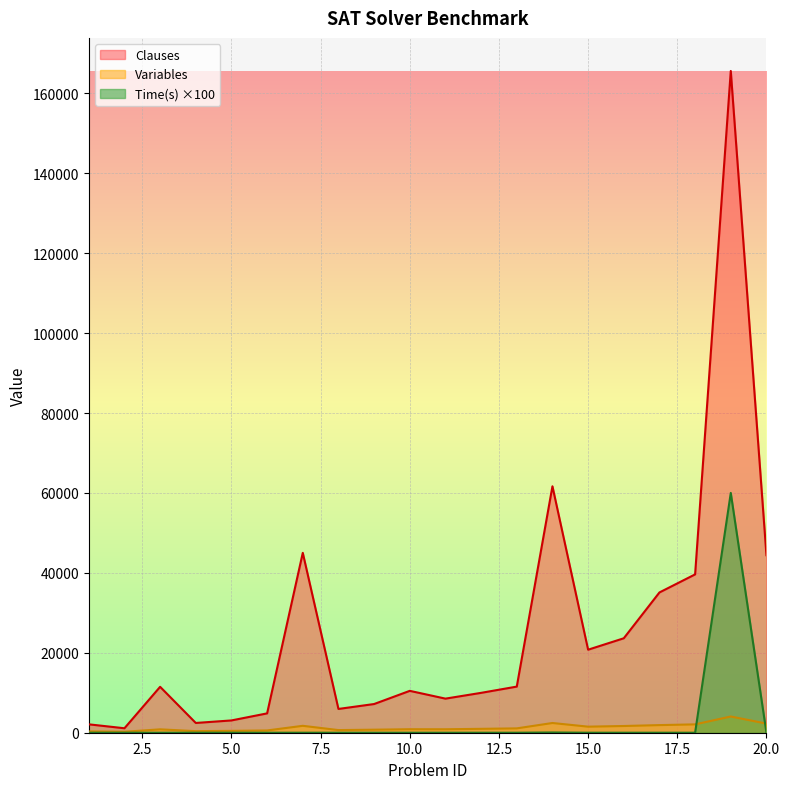

How many times do Time(s) and Variables cross each other?

2